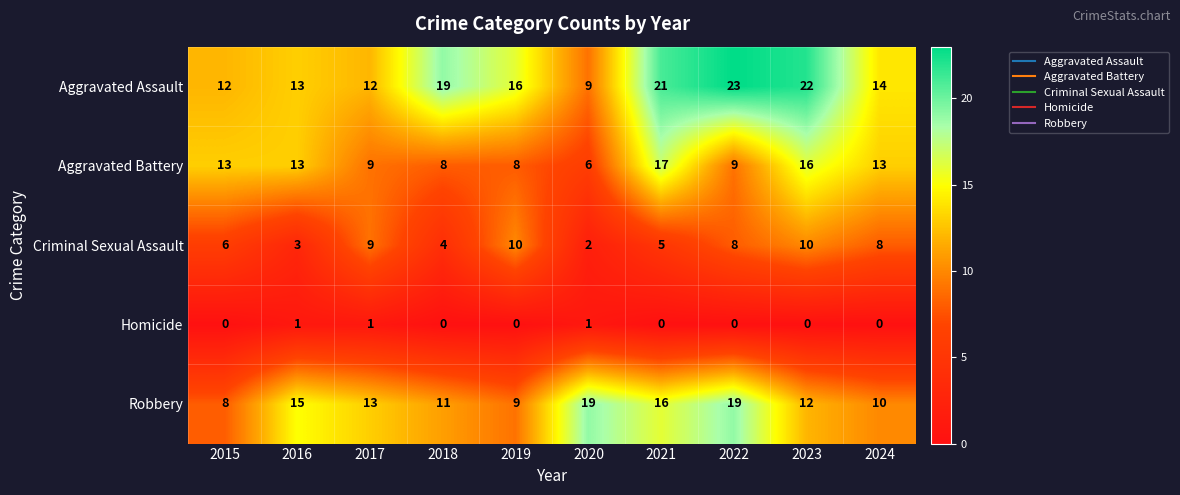

Count the number of data series in this chart.

5